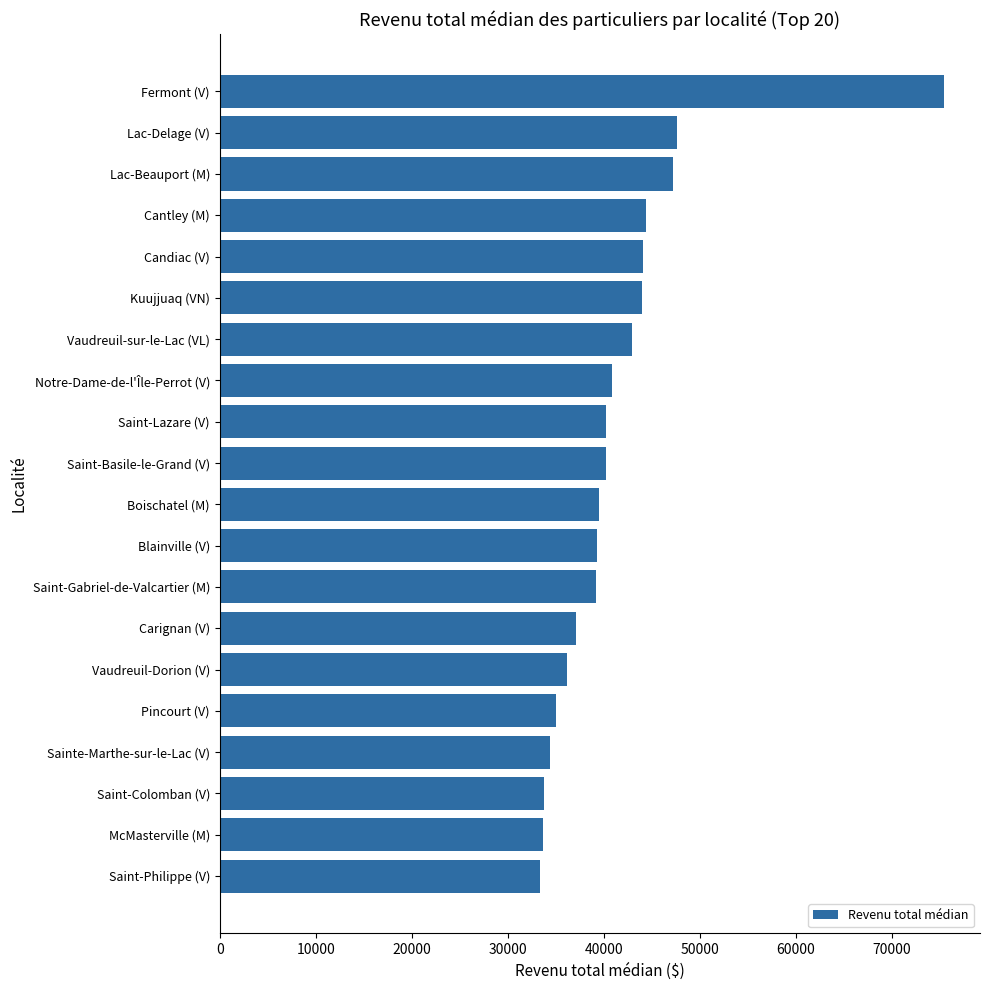

What value does the data have at Kuujjuaq (VN)?

43986